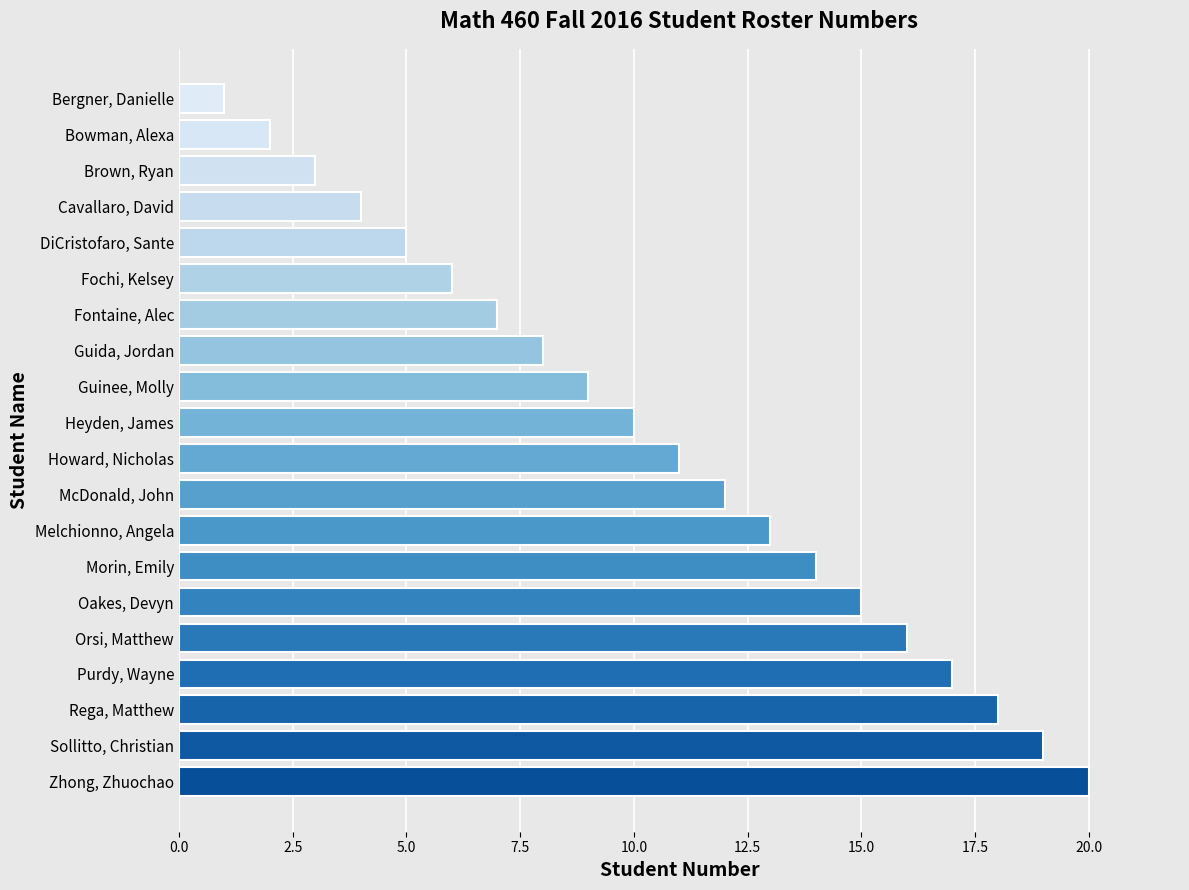

Count the number of data series in this chart.

1